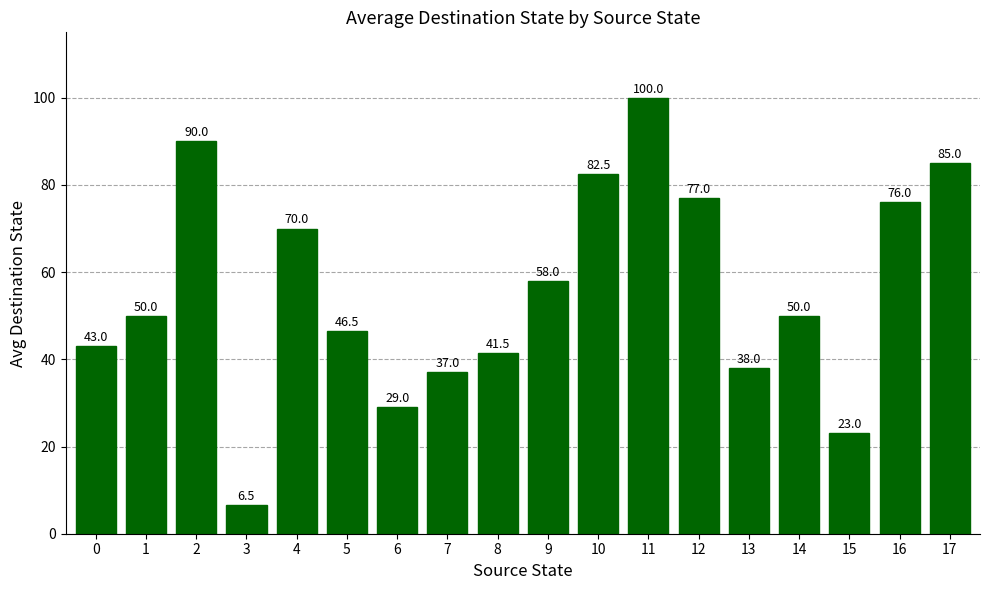

How many bars are there in total?

18